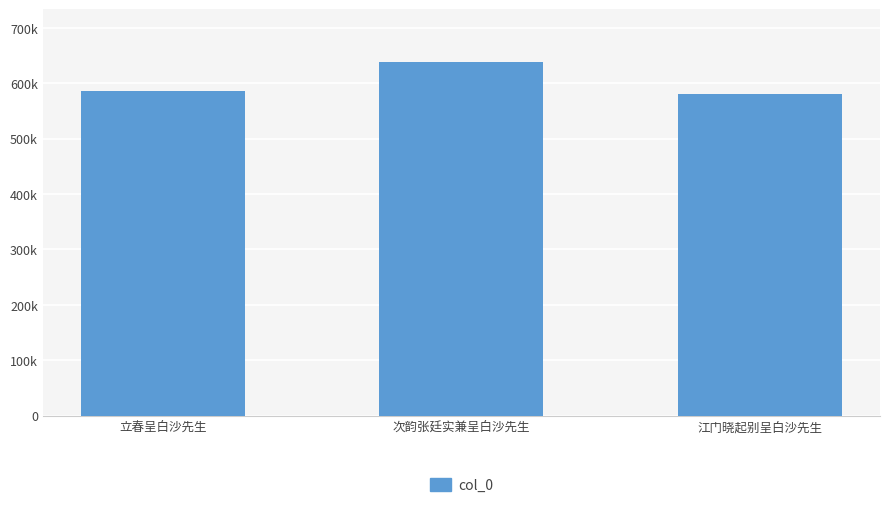

Reading left to right, extract all data points from this chart.

立春呈白沙先生=586107	次韵张廷实兼呈白沙先生=638201	江门晓起别呈白沙先生=580877